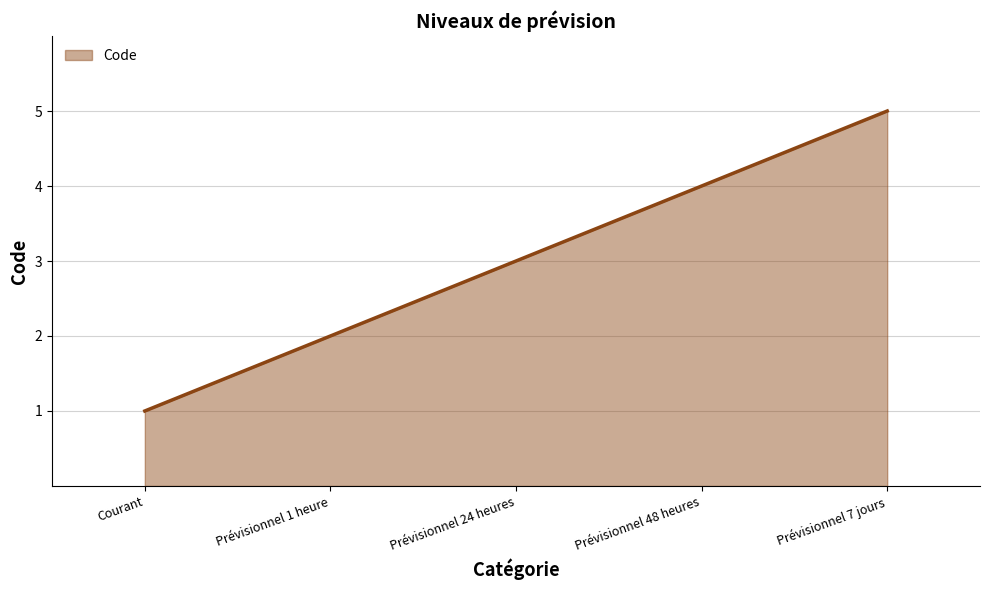

What is the sum of all values?

15